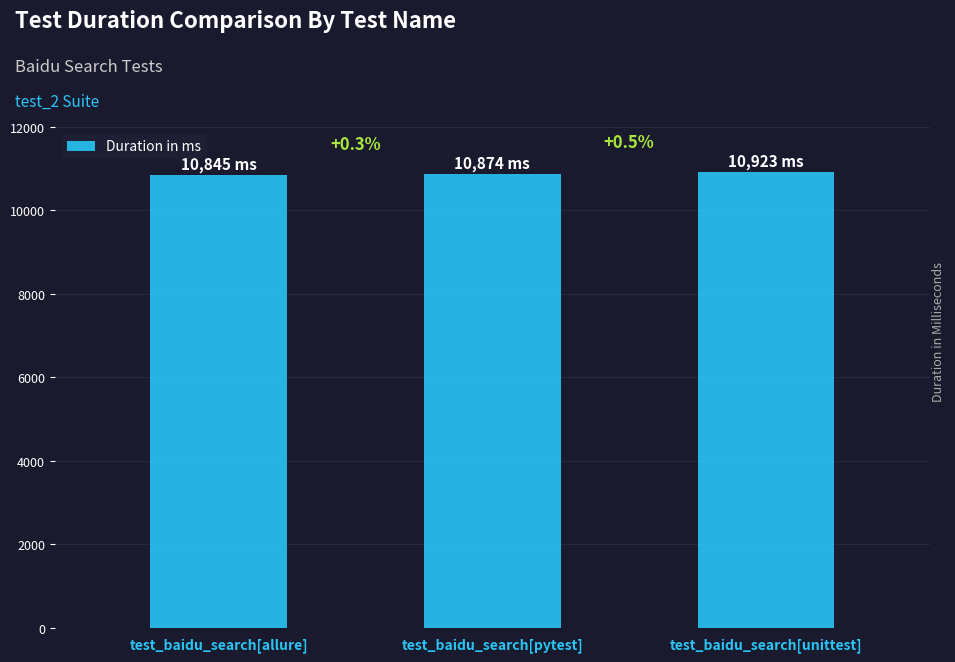

How many bars are there in total?

3